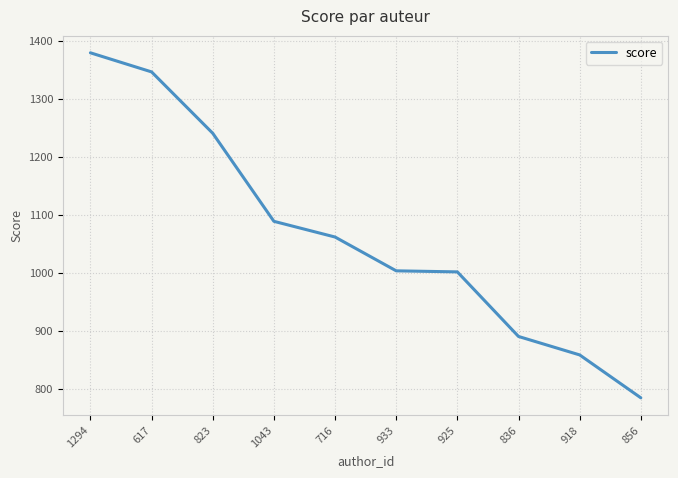

What is the difference between the values at 1043 and 925?

87.2